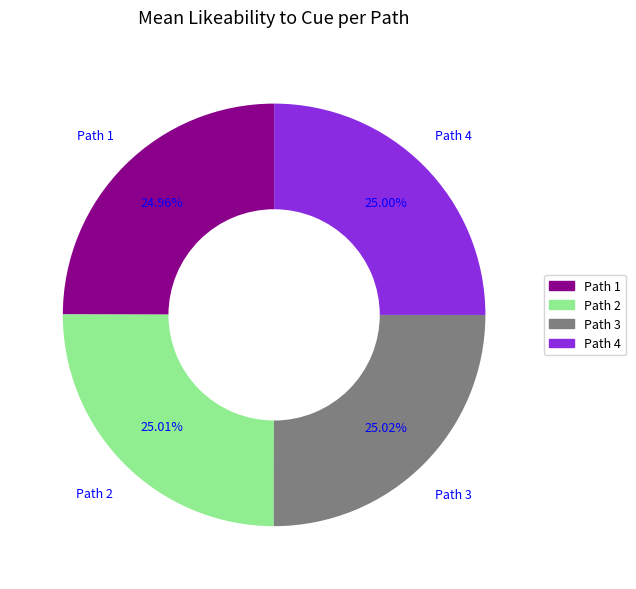

How many segments does this pie chart have?

4